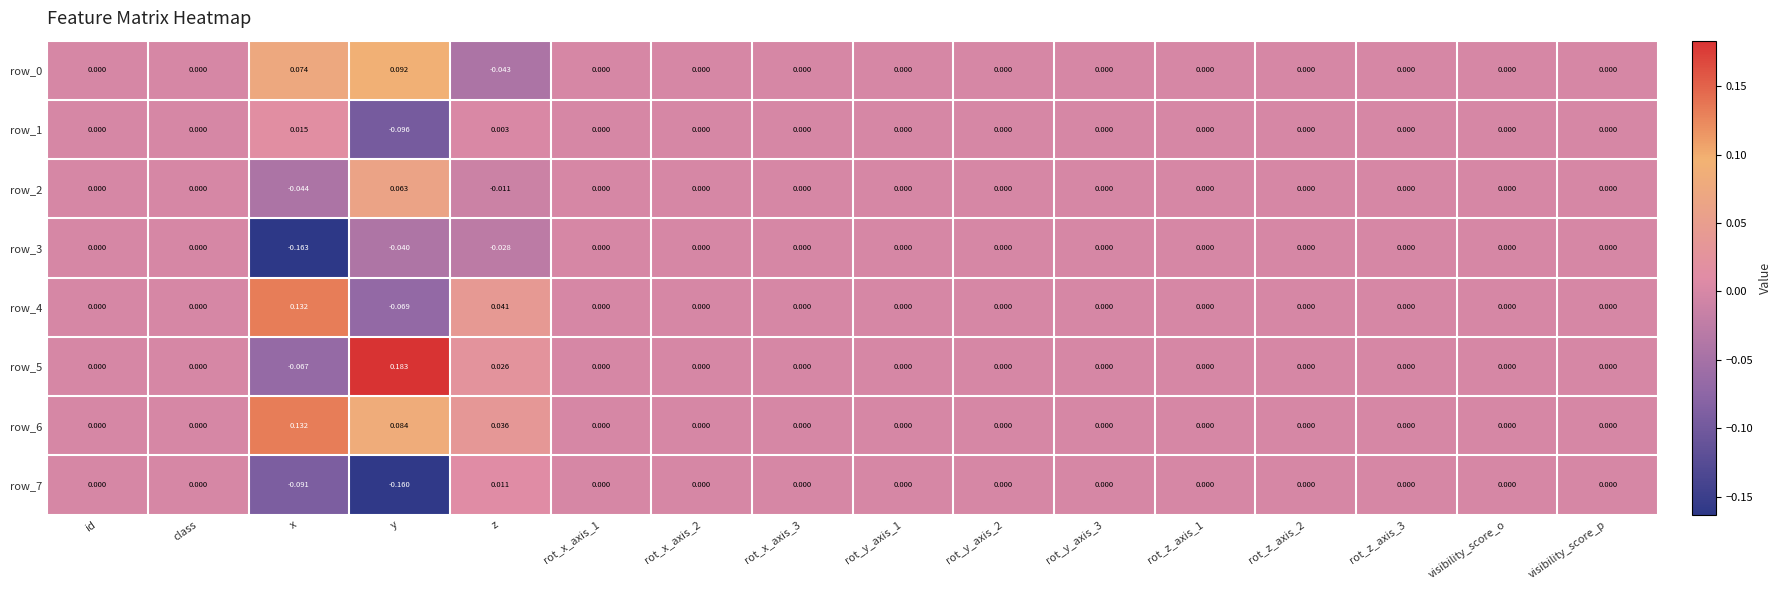

At which category is the sum across all series the highest?

y